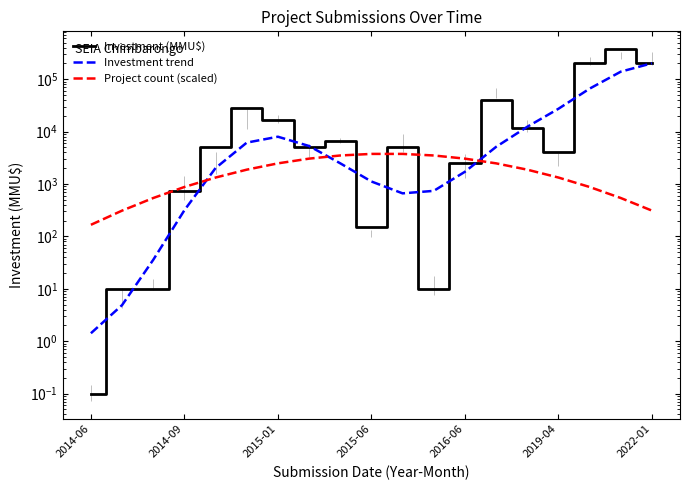

How many series are shown in this chart?

3